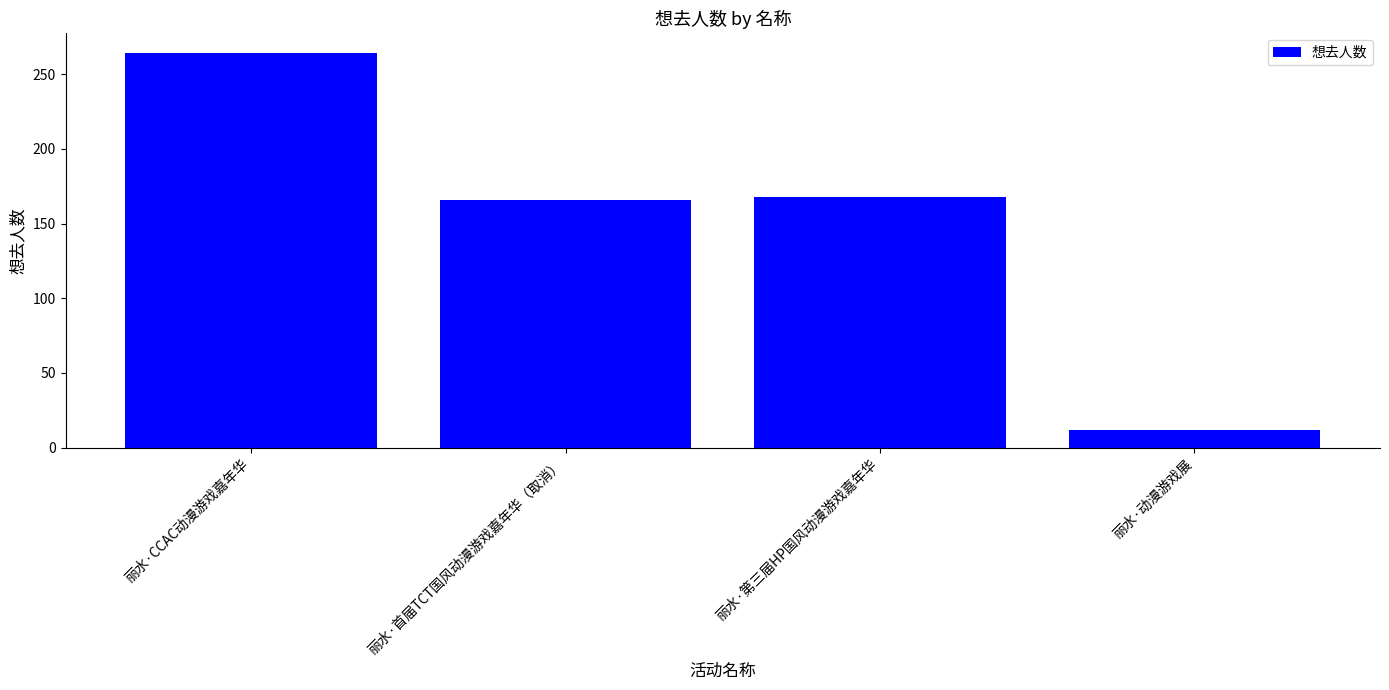

True or false: the data shows 12 at 丽水·动漫游戏展.

True